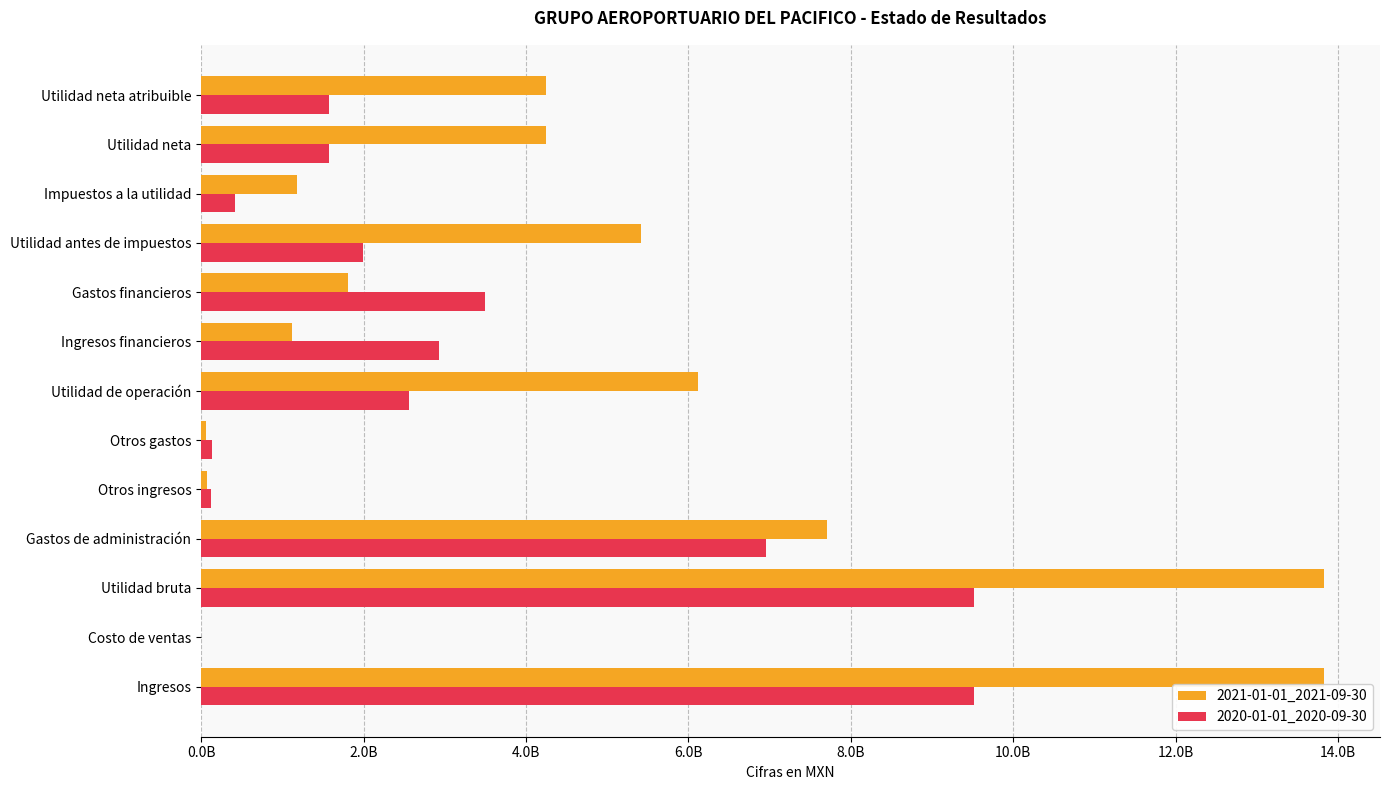

What are all the series names shown in the legend?

2021-01-01_2021-09-30, 2020-01-01_2020-09-30